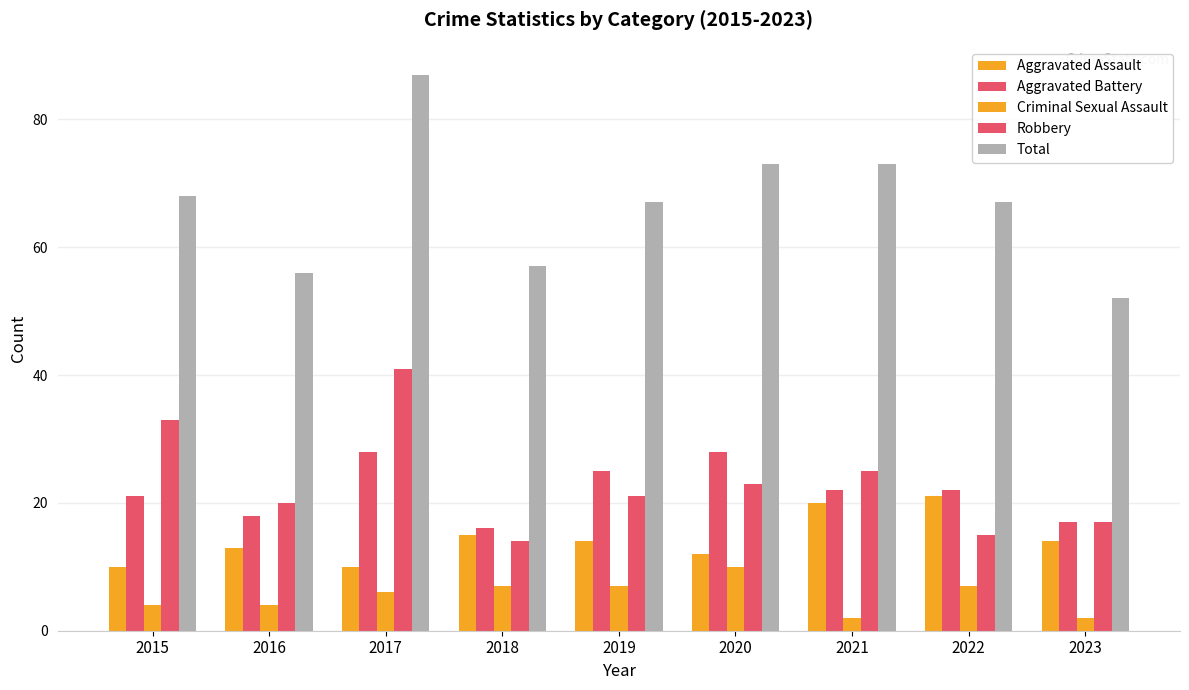

How many distinct data groups are displayed?

5